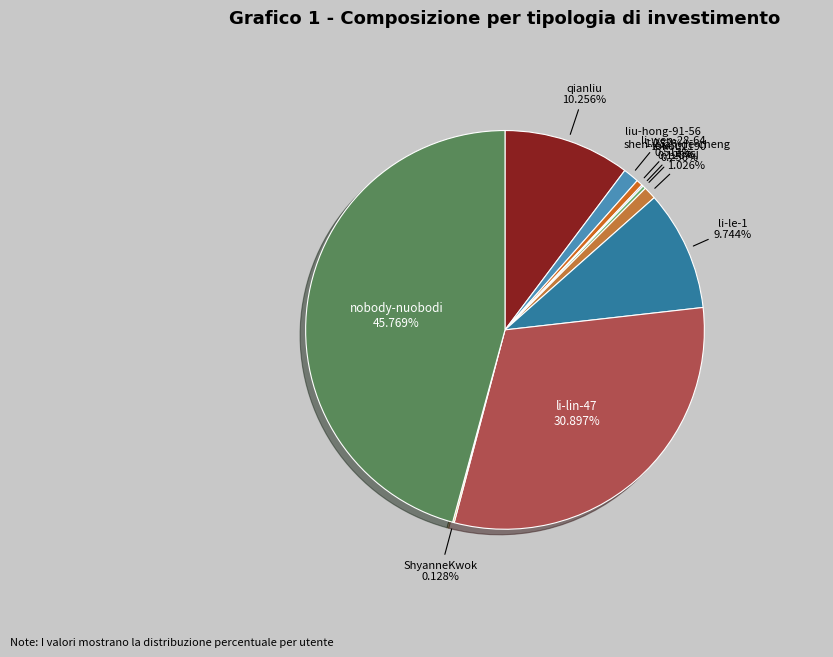

Which category has the biggest portion of the pie?

nobody-nuobodi